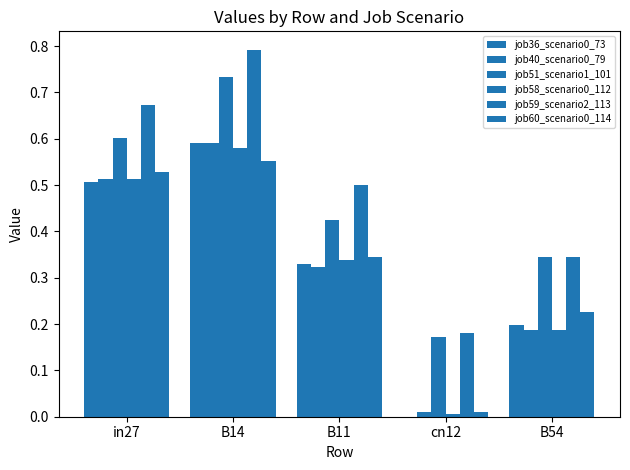

Rank the series at B14 from highest to lowest value.

job59_scenario2_113, job51_scenario1_101, job36_scenario0_73, job40_scenario0_79, job58_scenario0_112, job60_scenario0_114